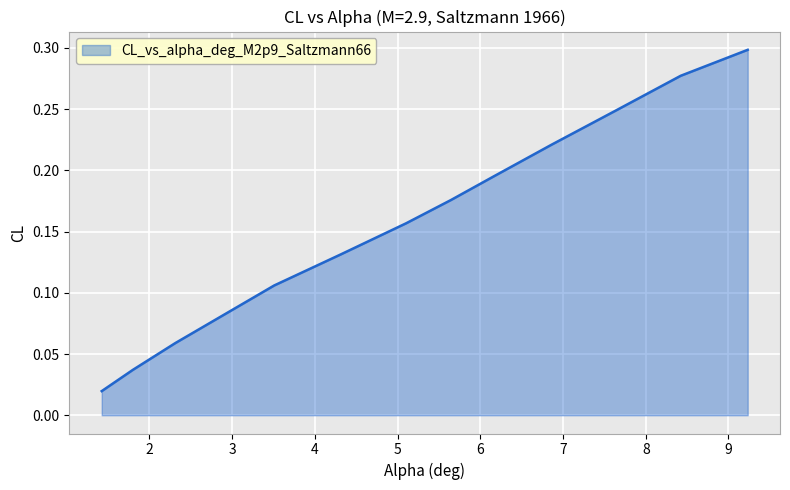

Reading right to left, transcribe all the data shown in this chart.

0.3	0.3	0.2	0.2	0.2	0.2	0.2	0.1	0.1	0.1	0.1	0.0	0.0